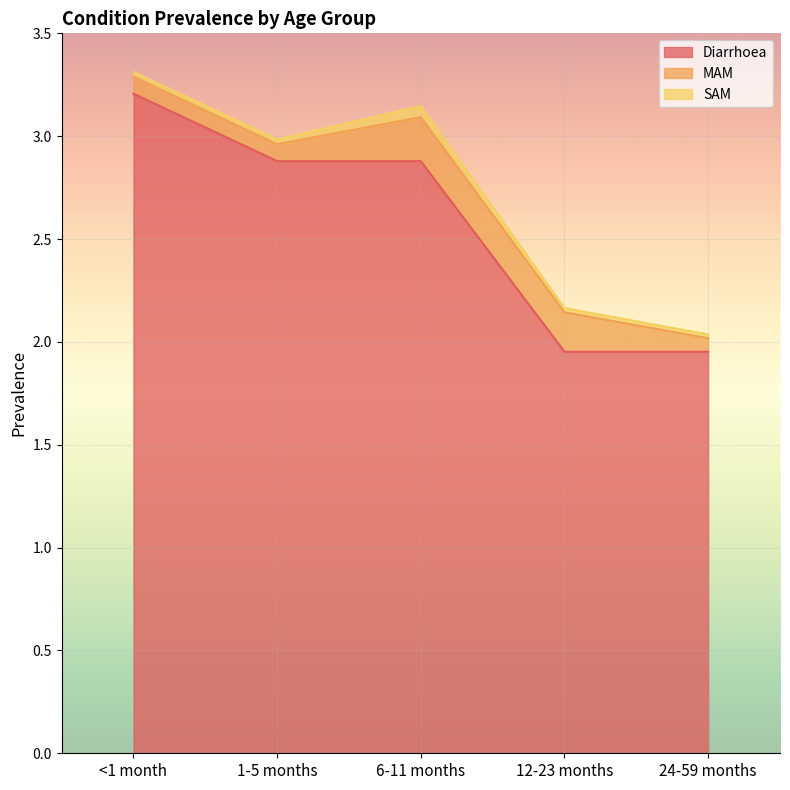

What are all the series names shown in the legend?

Diarrhoea, MAM, SAM